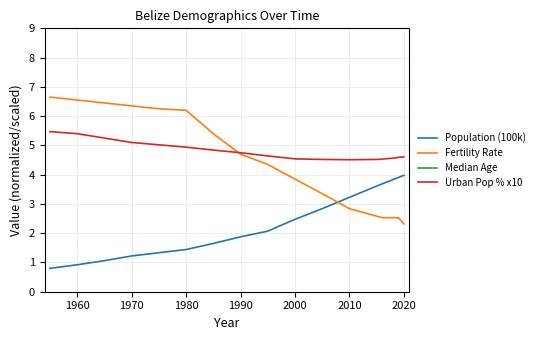

The value of Fertility Rate at 1960 is 11.5. True or false?

False